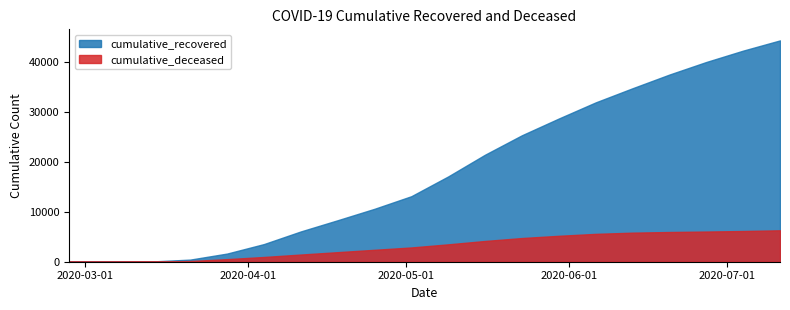

What is the difference between the cumulative_deceased values at 2020-07-04 and 2020-04-04?

5213